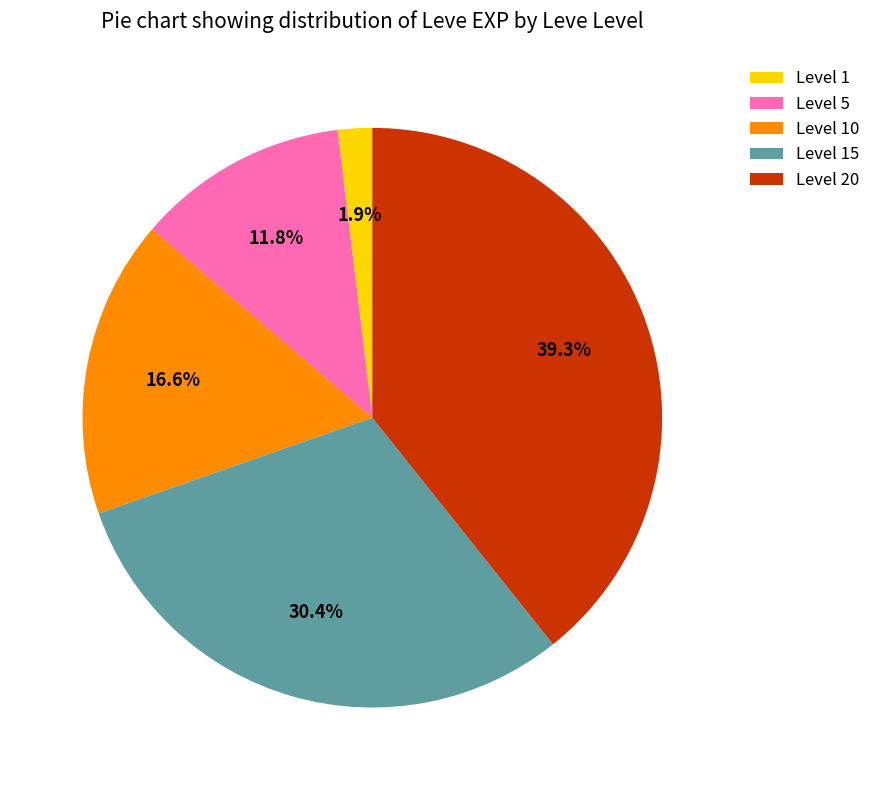

Which category has the biggest portion of the pie?

Level 20